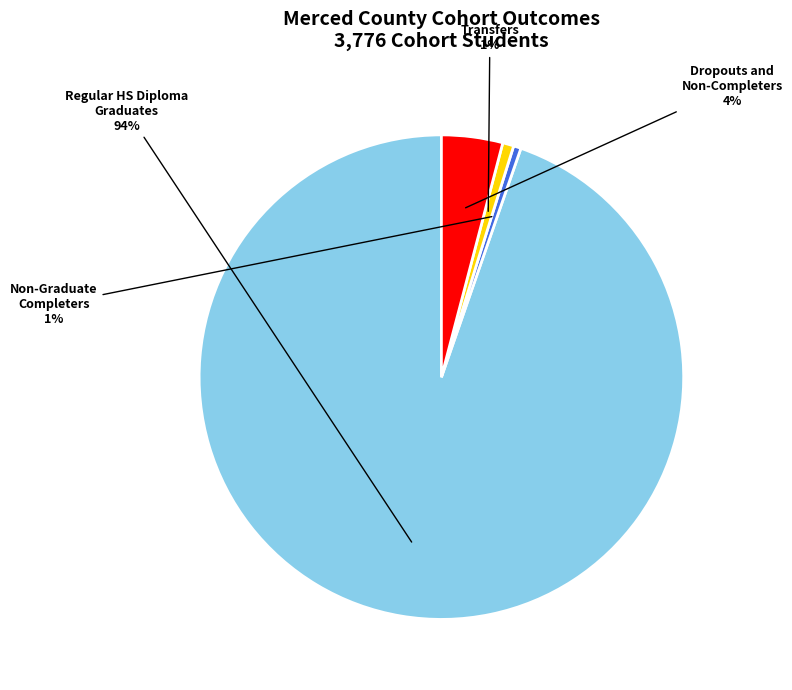

Is it true that Regular HS Diploma Graduates is 99% of the pie?

False